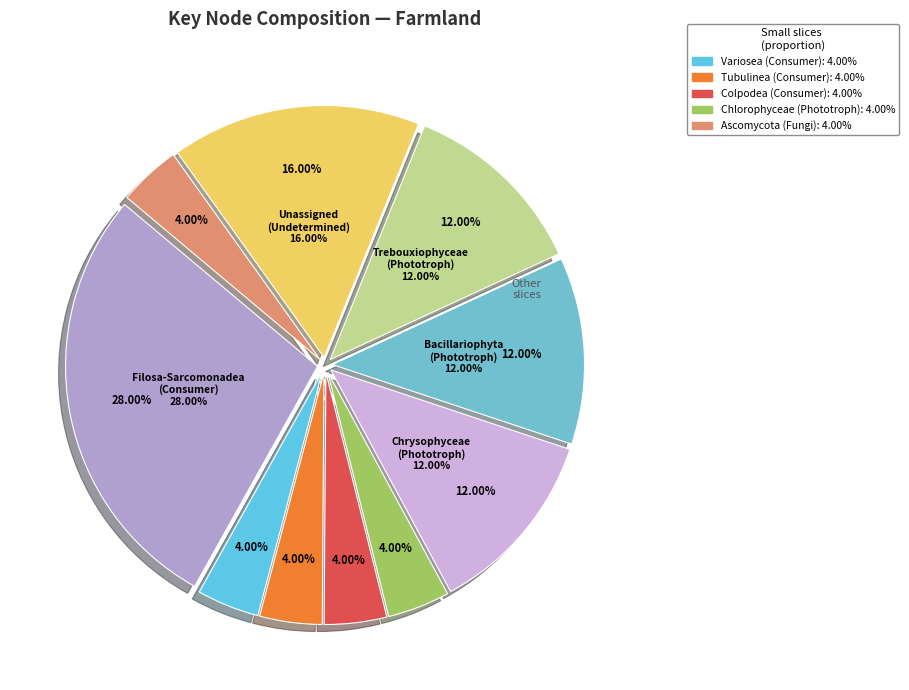

Do Colpodea
(Consumer) and Ascomycota
(Fungi) together represent more than half of the pie?

No